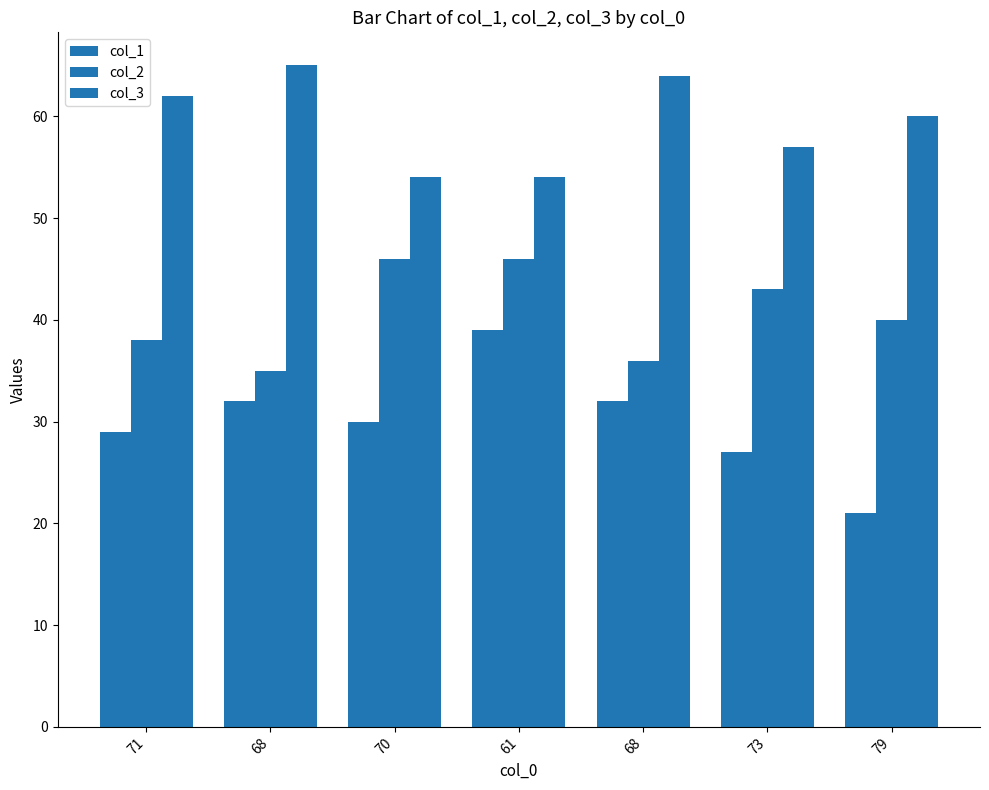

How many groups of bars are there?

7